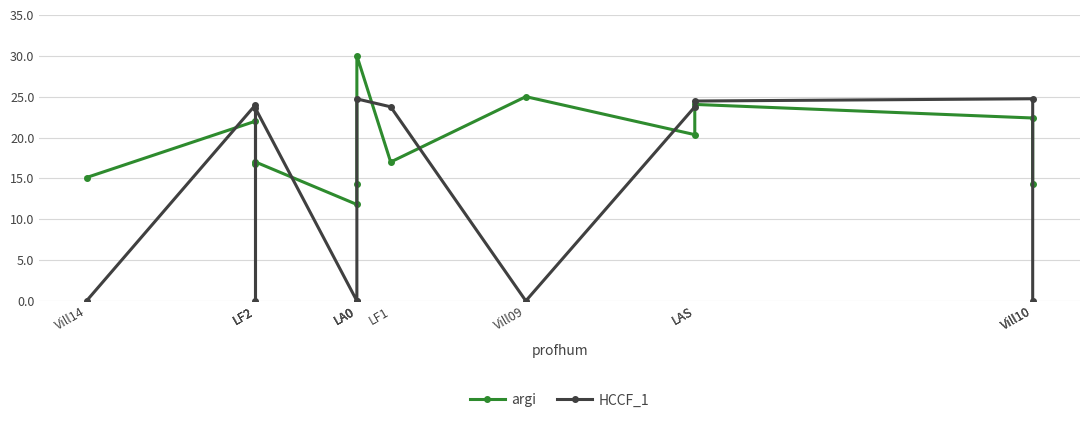

How many interior local valleys does the HCCF_1 series have?

2